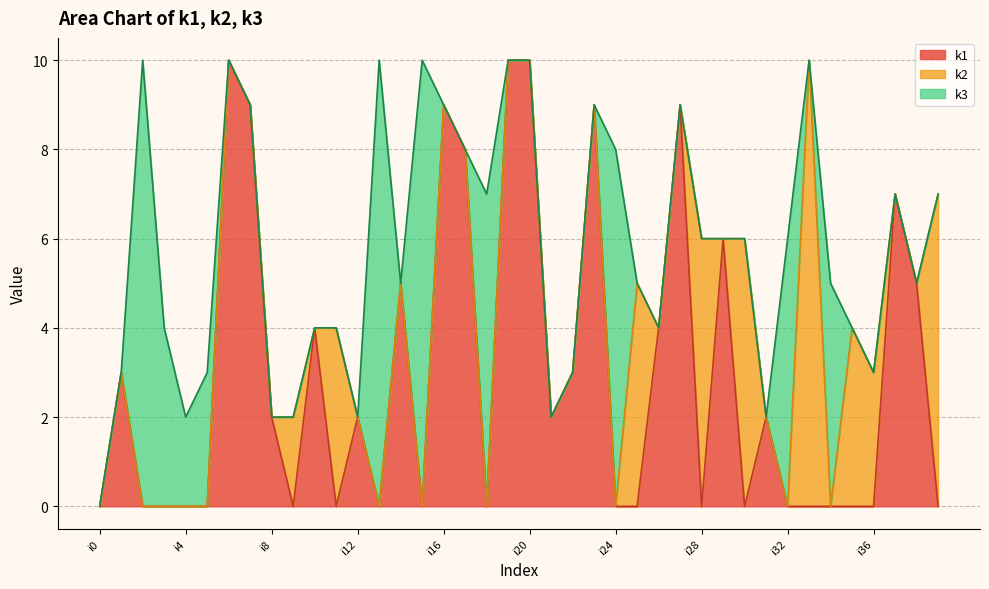

Rank the series by their average value, from lowest to highest.

k2, k3, k1